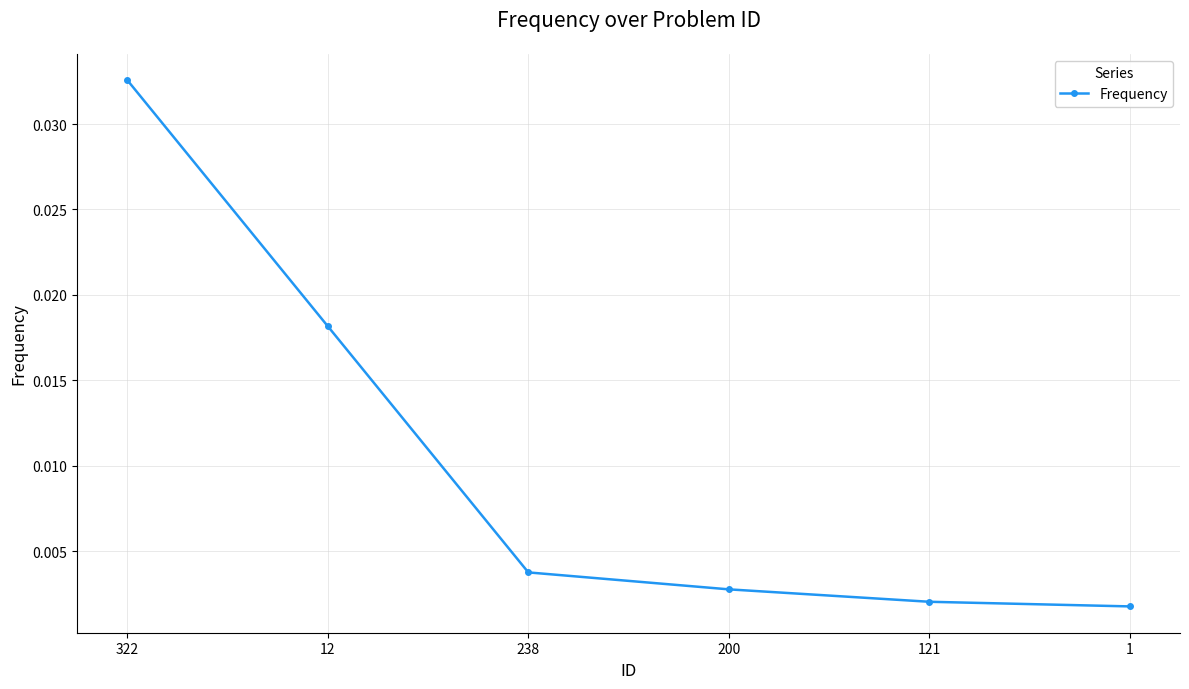

True or false: there are more than 0 points higher than both neighbors.

False